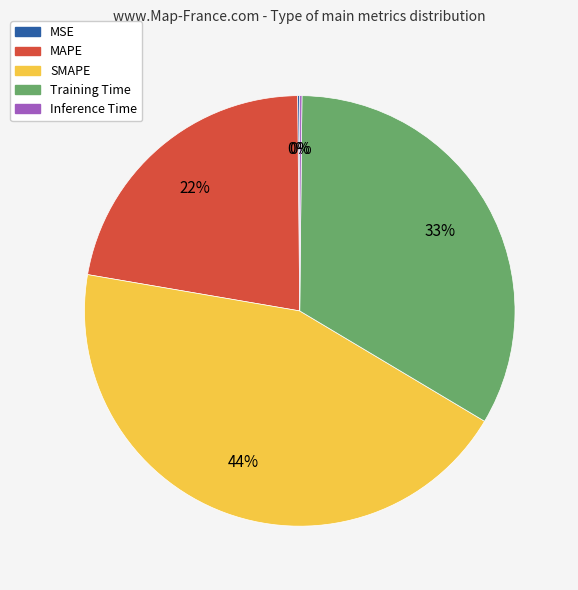

Which category has the biggest portion of the pie?

SMAPE